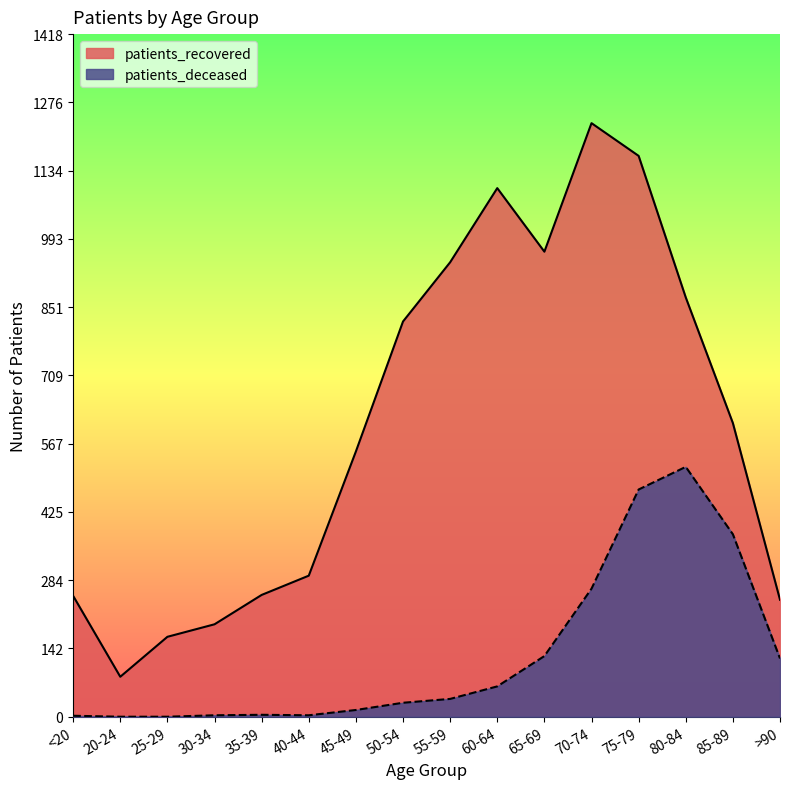

What is the value of the patients_deceased point at the 14th from the left?

519